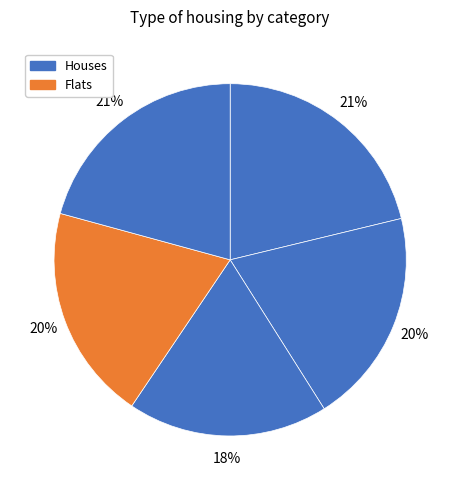

To the nearest percent, what is the average slice percentage?

20%